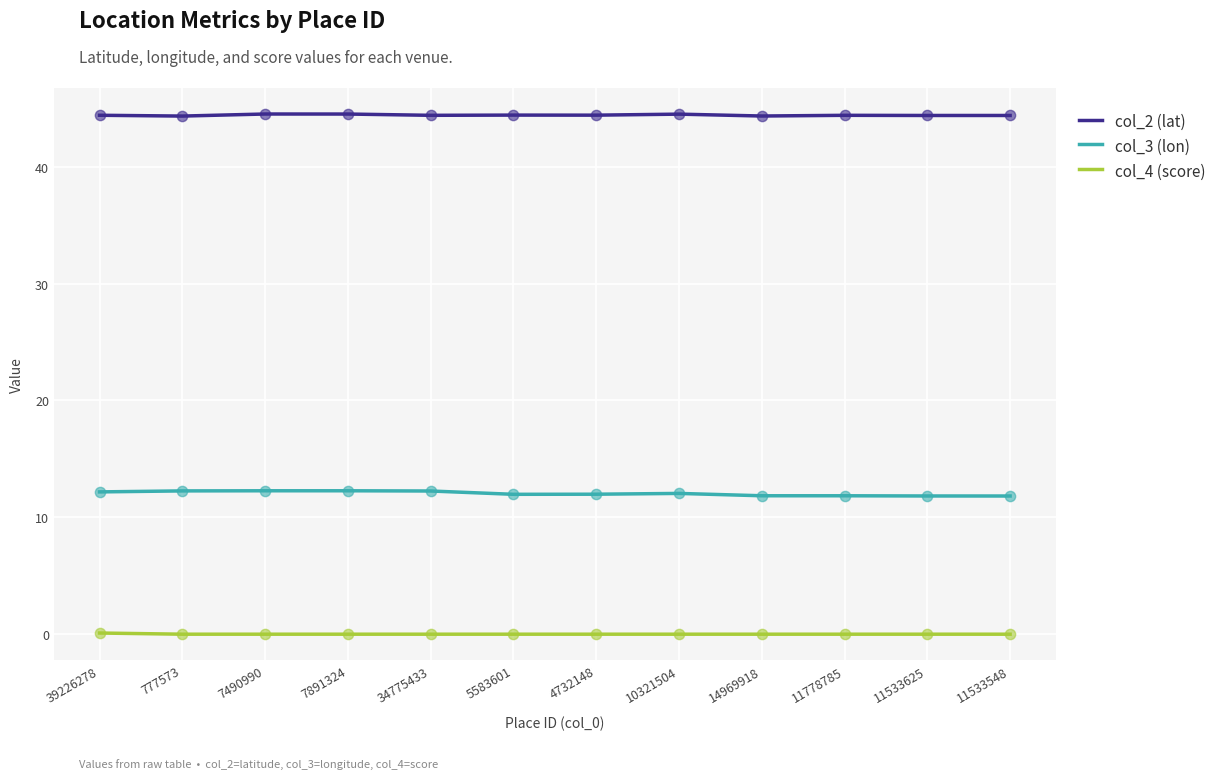

What is the total value across all series at 14969918?

56.2